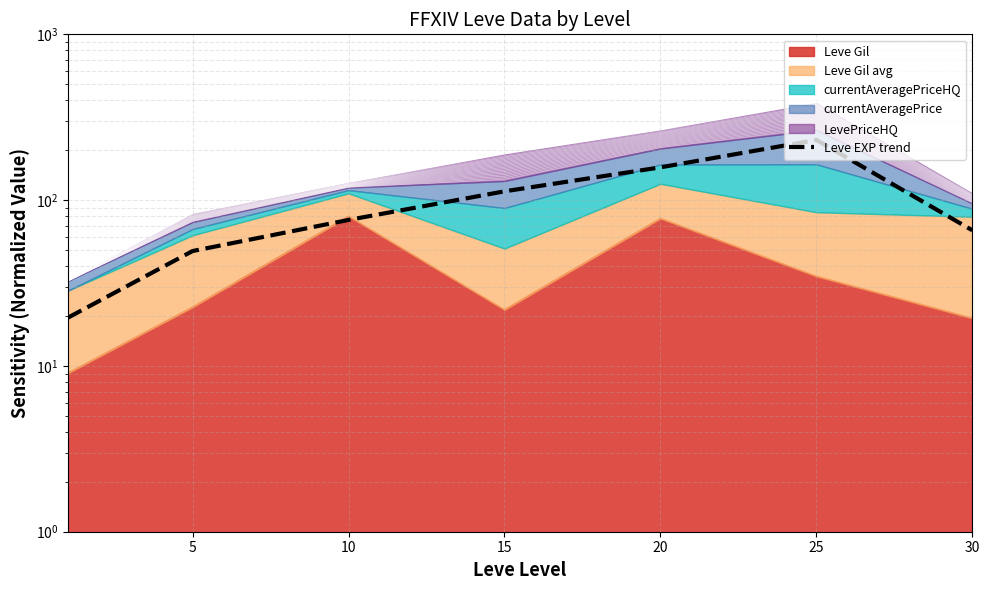

Is it true that the value at 5 is 30.0?

False